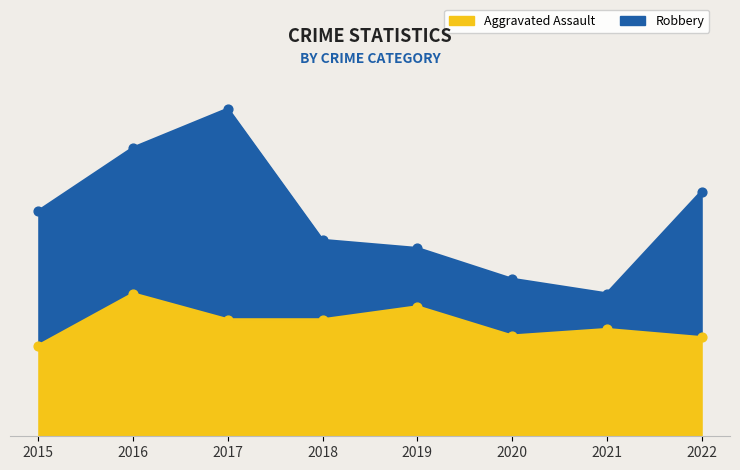

Which series contains the lowest Y value?

Aggravated Assault